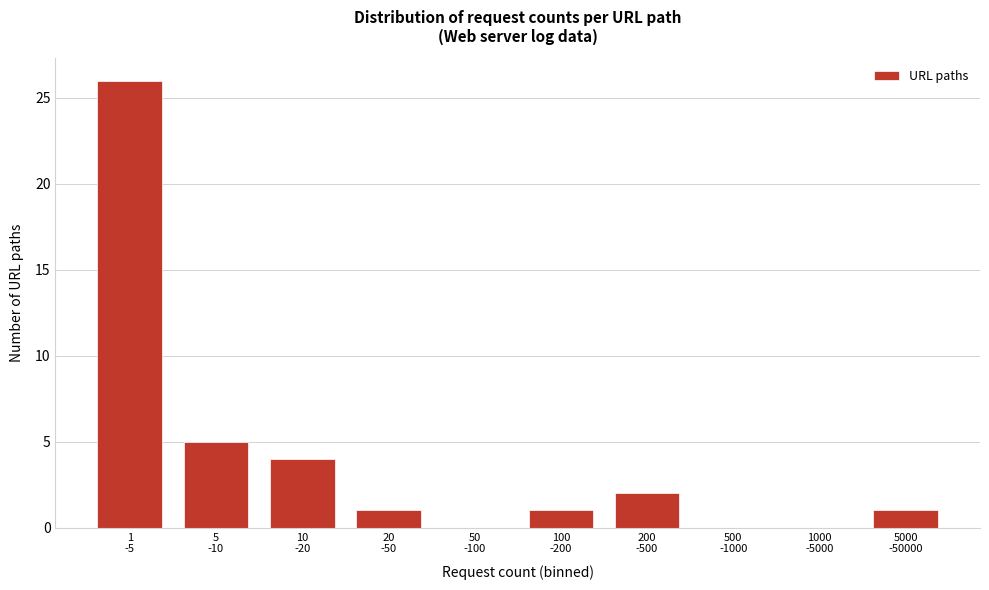

What is the greatest value displayed?

26